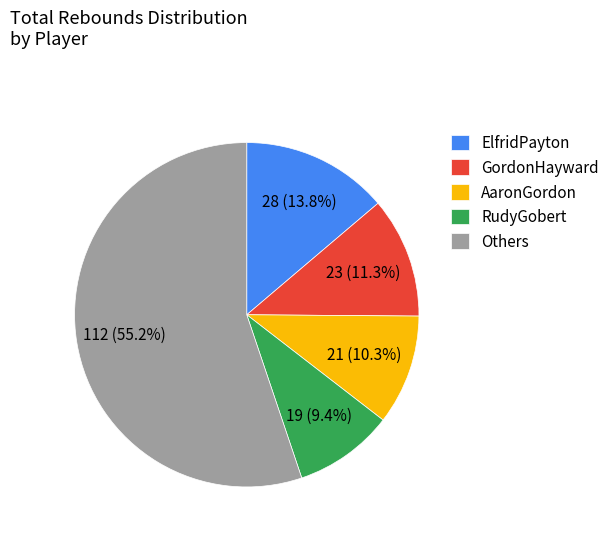

Combined, do GordonHayward and Others account for over 50%?

Yes